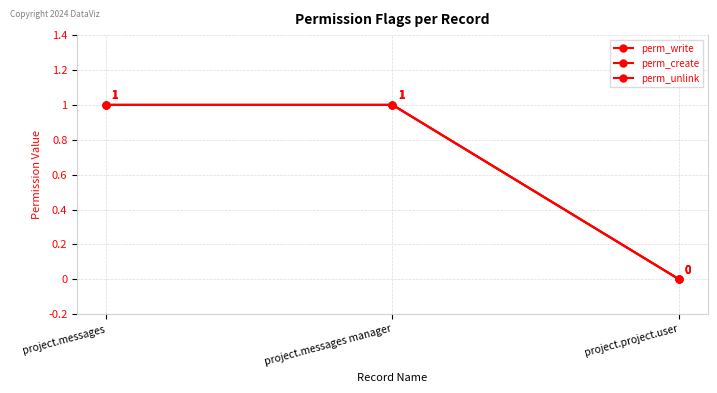

Which series has the widest spread of values?

perm_write